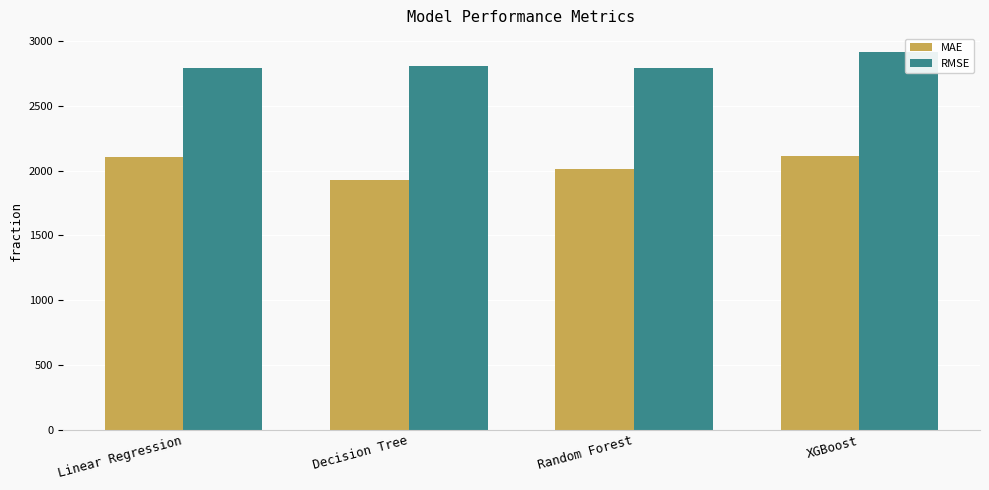

Between Linear Regression and Decision Tree, which series saw the biggest shift?

MAE